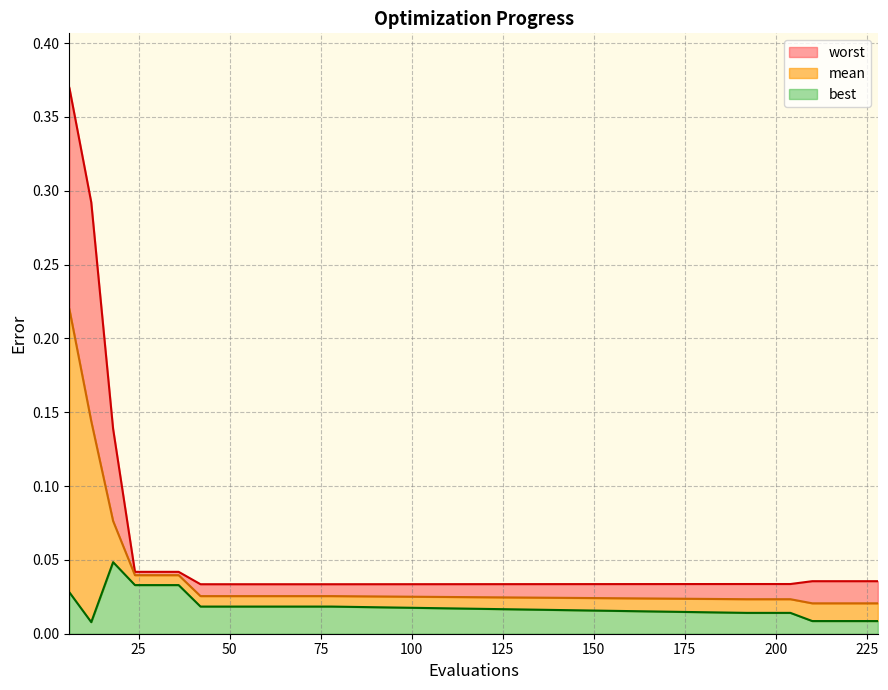

Where is mean nearest to the value 0?

210